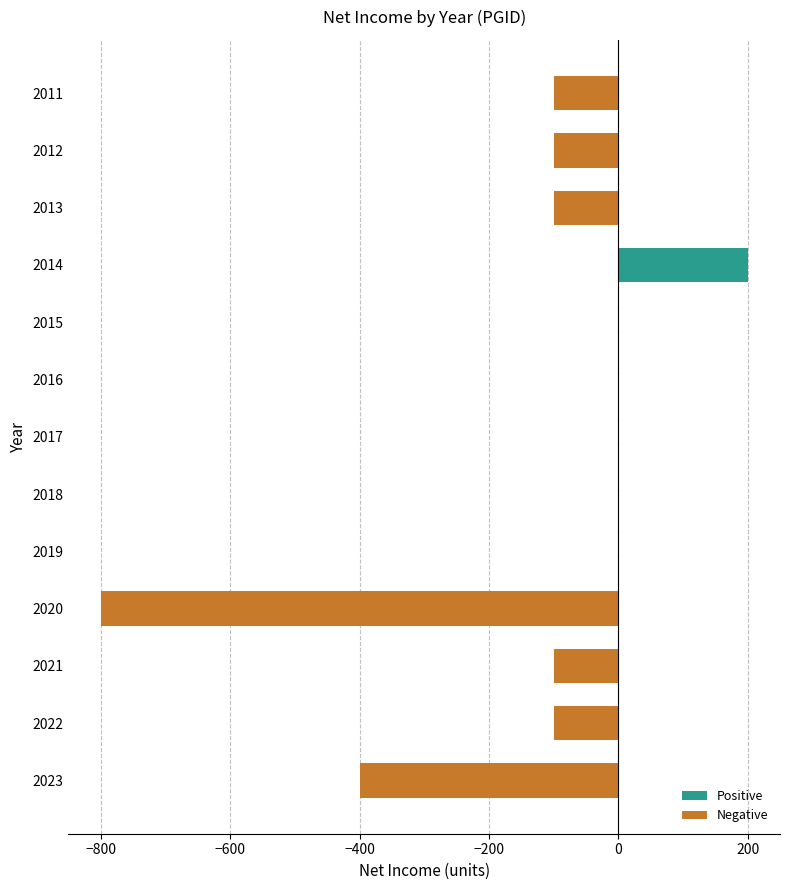

What is the greatest value displayed?

200